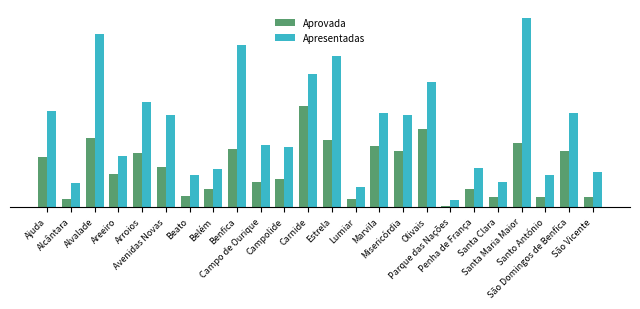

Where is Apresentadas nearest to the value 70?

Ajuda